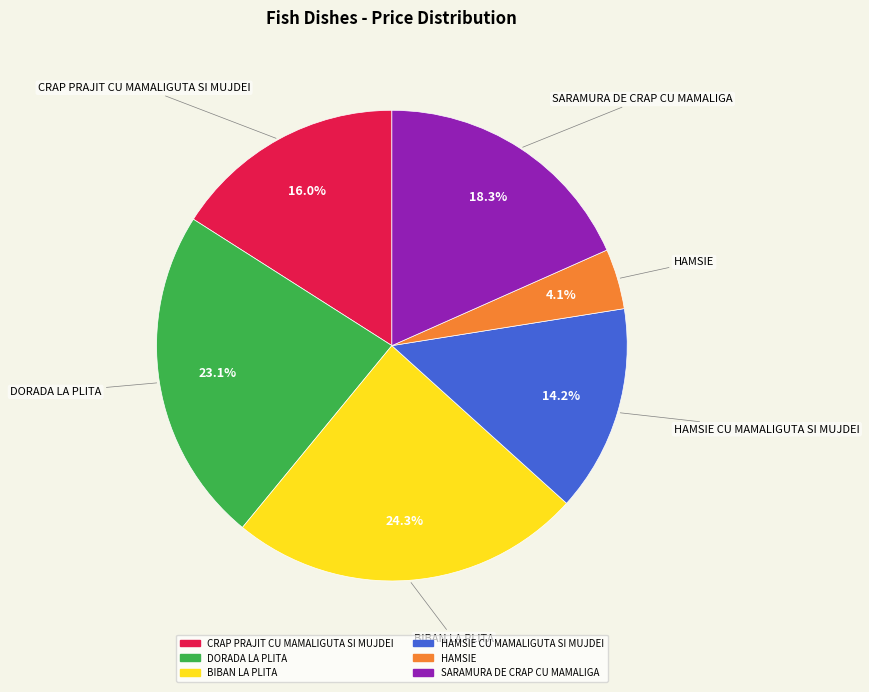

Does any single category account for the majority?

No